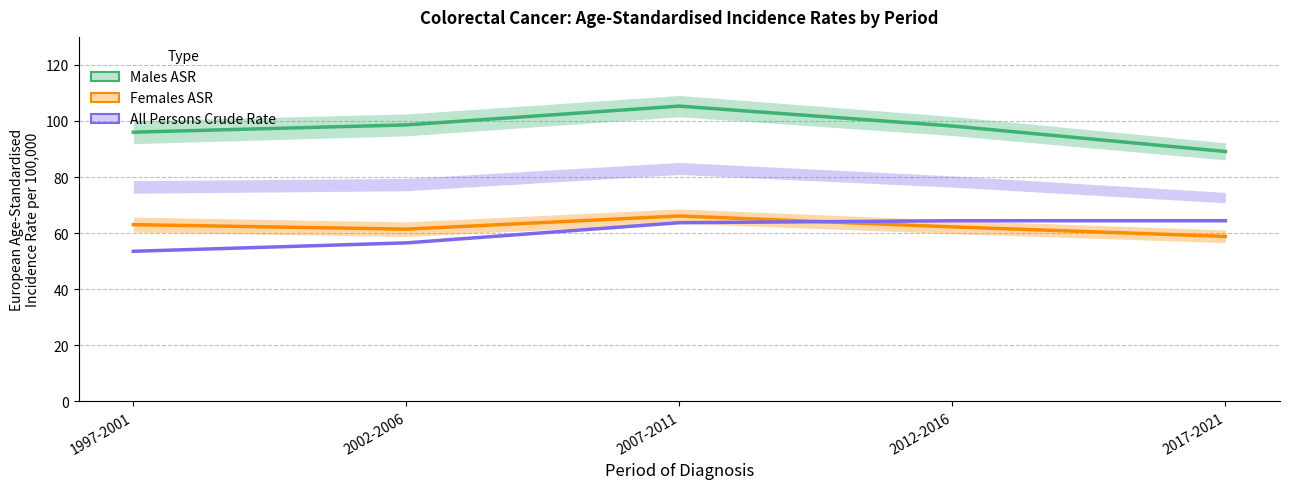

List the labels in order of All ages - Males (ASR) value, largest first.

2007-2011, 2002-2006, 2012-2016, 1997-2001, 2017-2021